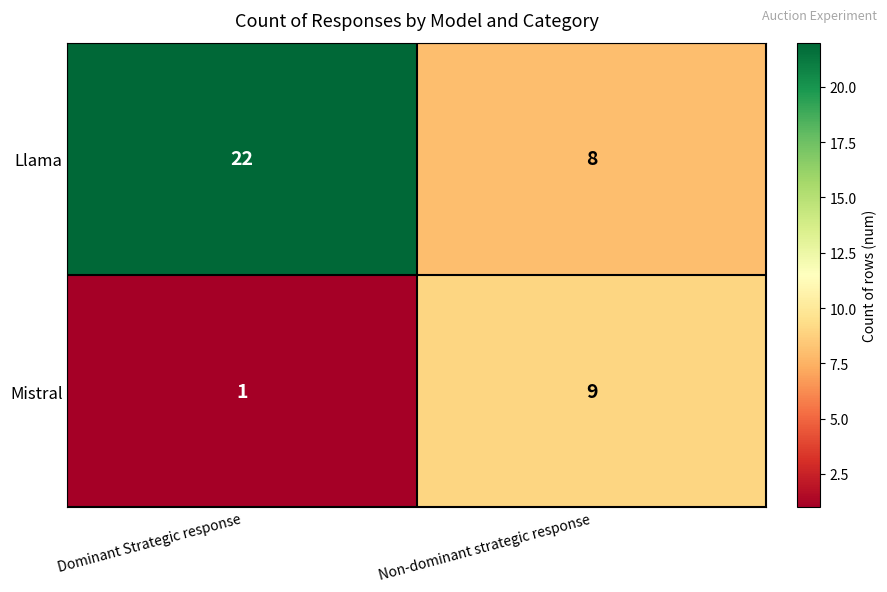

What is the difference between the highest and lowest values at Dominant Strategic response?

21